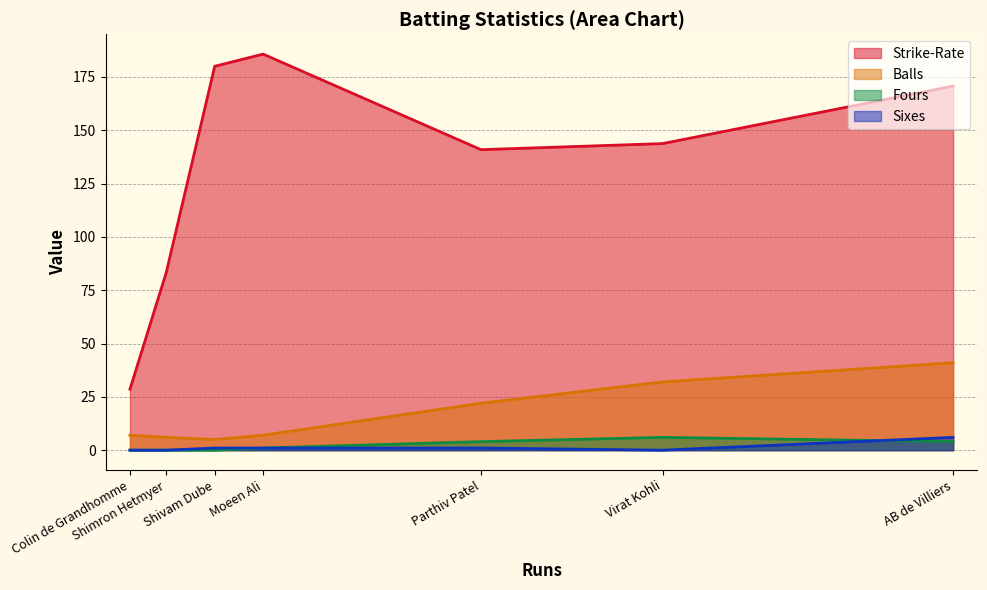

At which label does Fours first exceed 1?

Parthiv Patel